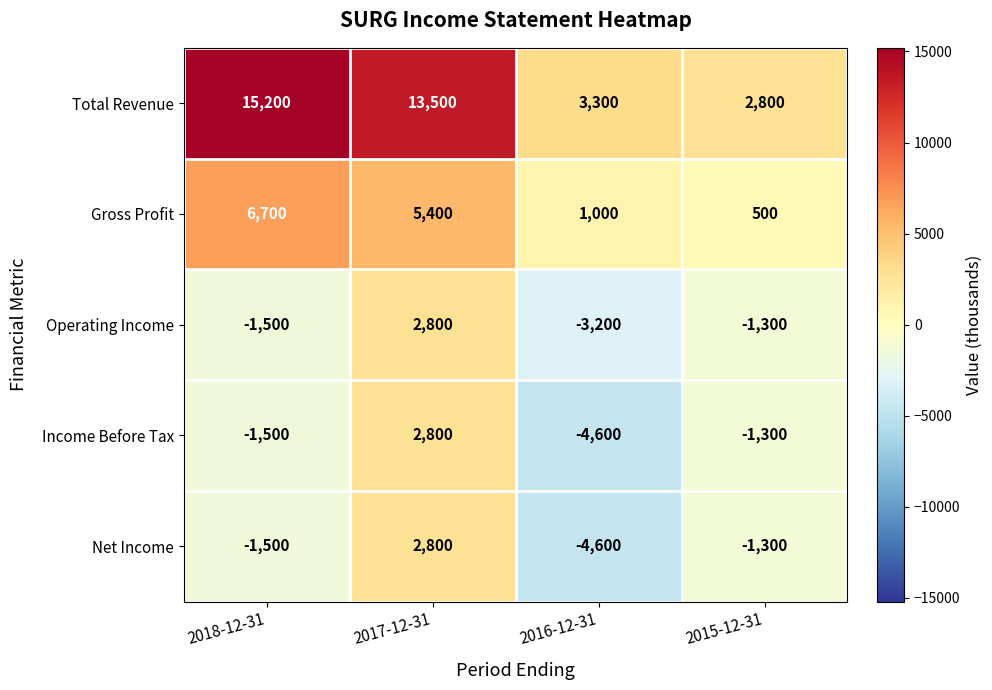

Which series has the widest spread of values?

Total Revenue